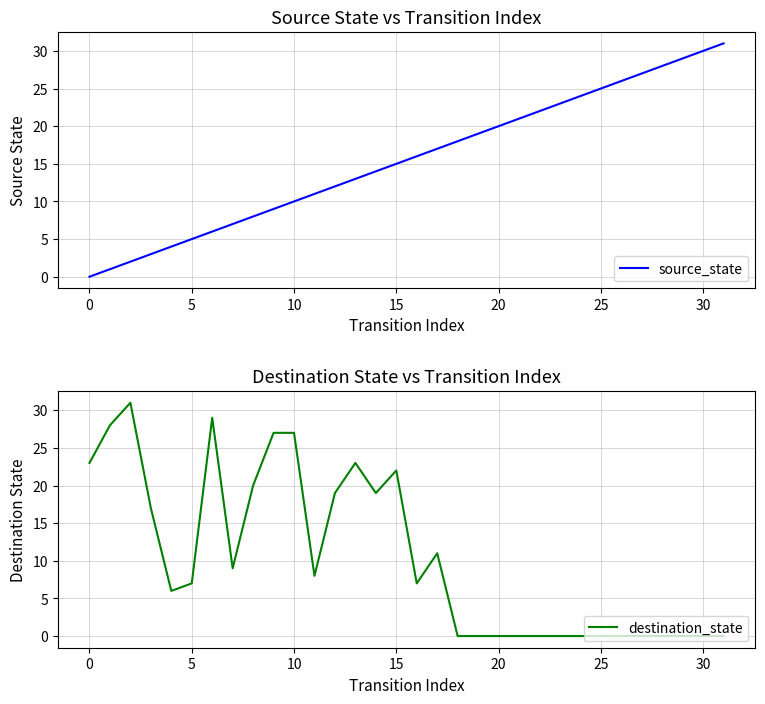

The value of source_state at 0 is 0. True or false?

True